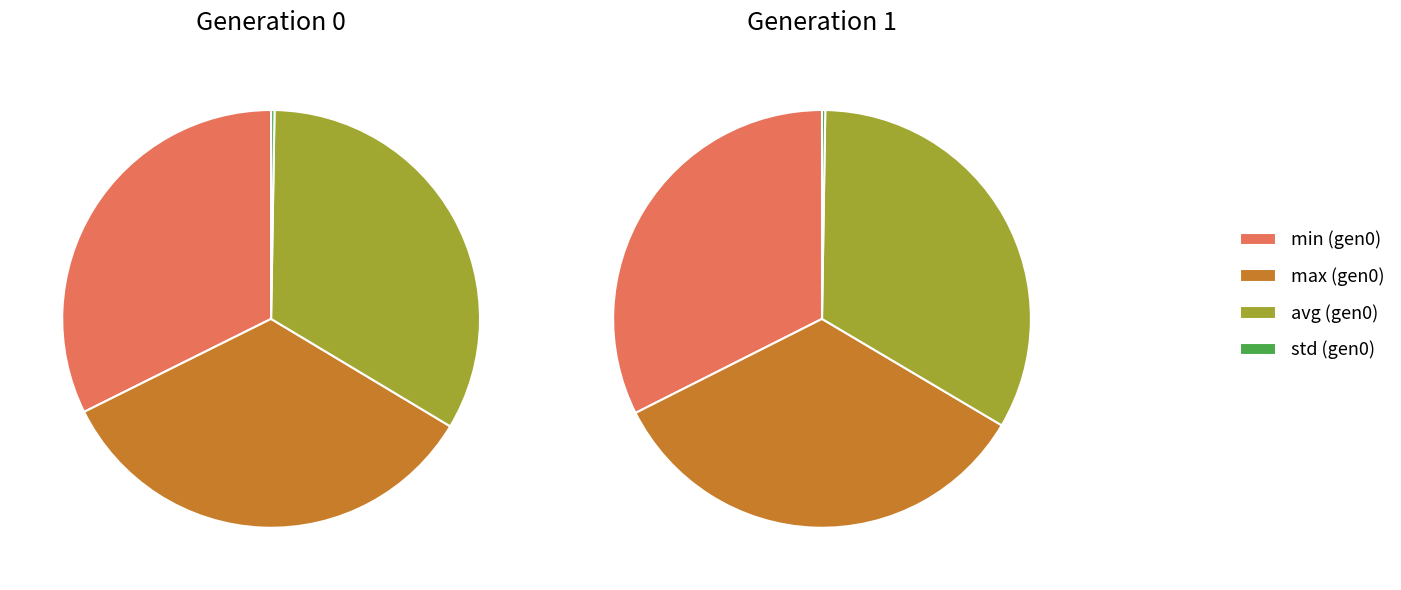

What is the ratio of the value at gen=1 to the value at min?

1.0